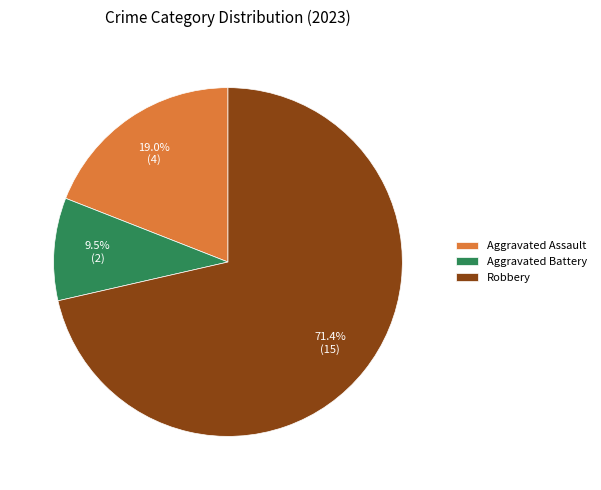

Count the number of slices in the pie.

3